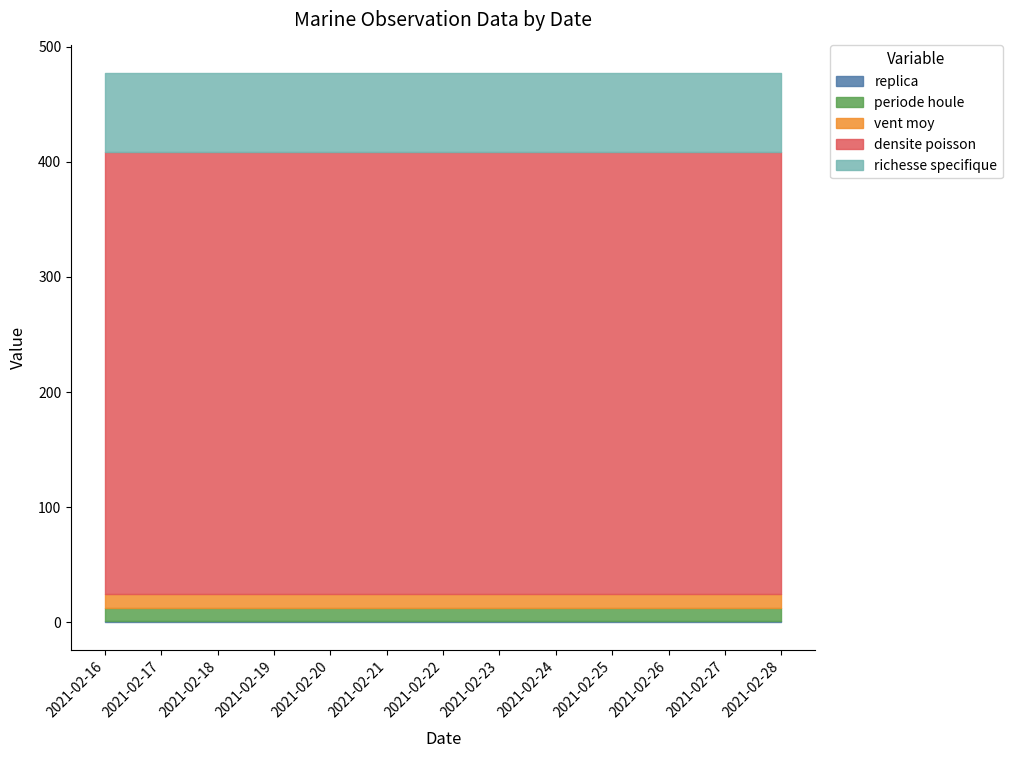

What is the value of the richesse specifique point at the 10th from the left?

69.0